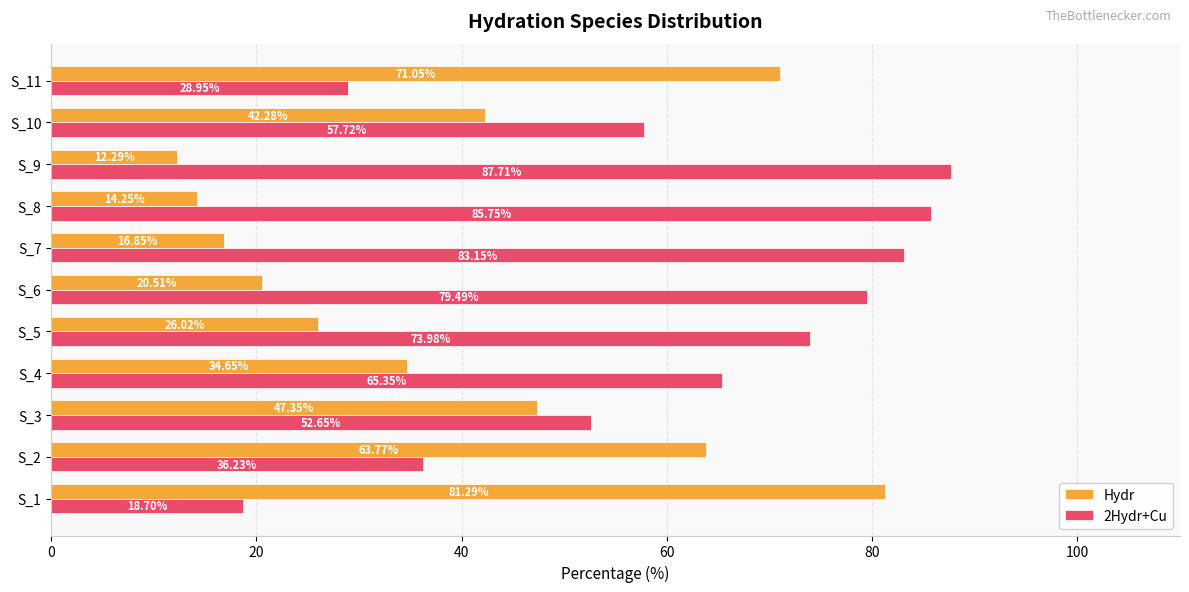

Which series has the largest total across all categories?

2Hydr+Cu